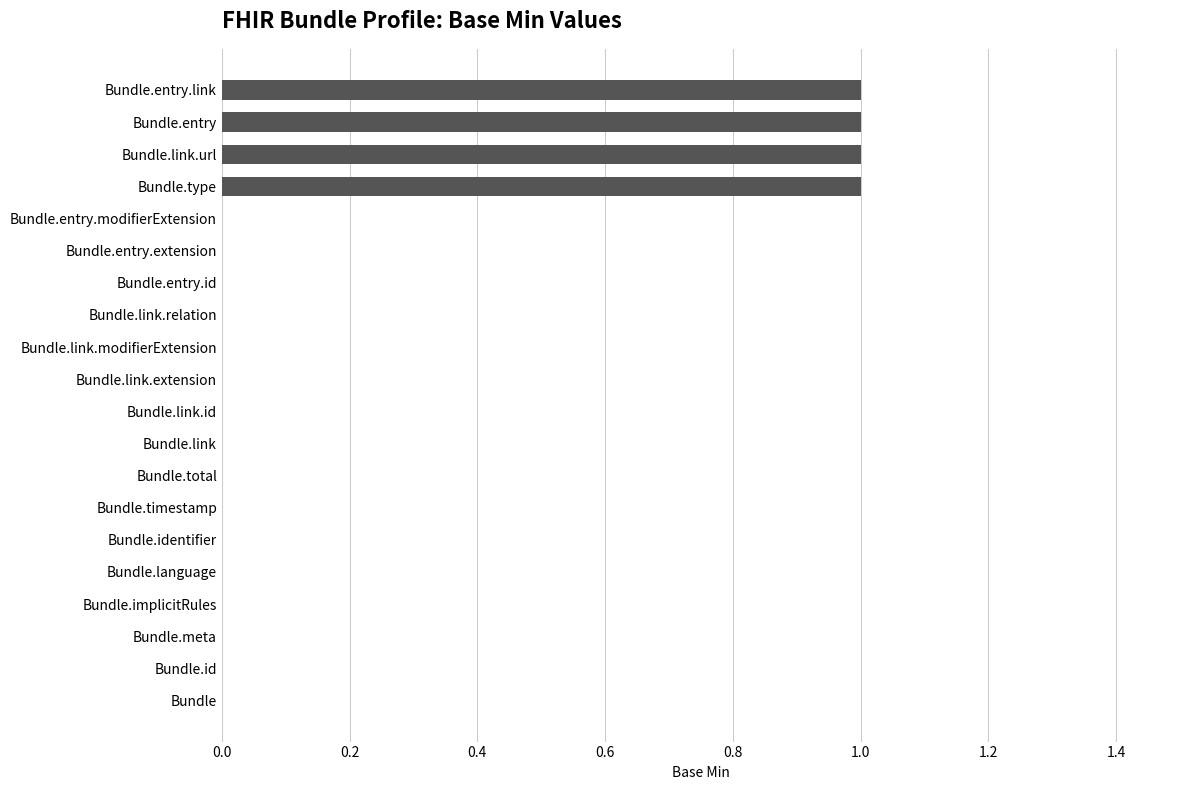

Reading bottom to top, transcribe all the data shown in this chart.

Bundle=0	Bundle.id=0	Bundle.meta=0	Bundle.implicitRules=0	Bundle.language=0	Bundle.identifier=0	Bundle.timestamp=0	Bundle.total=0	Bundle.link=0	Bundle.link.id=0	Bundle.link.extension=0	Bundle.link.modifierExtension=0	Bundle.link.relation=0	Bundle.entry.id=0	Bundle.entry.extension=0	Bundle.entry.modifierExtension=0	Bundle.type=1	Bundle.link.url=1	Bundle.entry=1	Bundle.entry.link=1